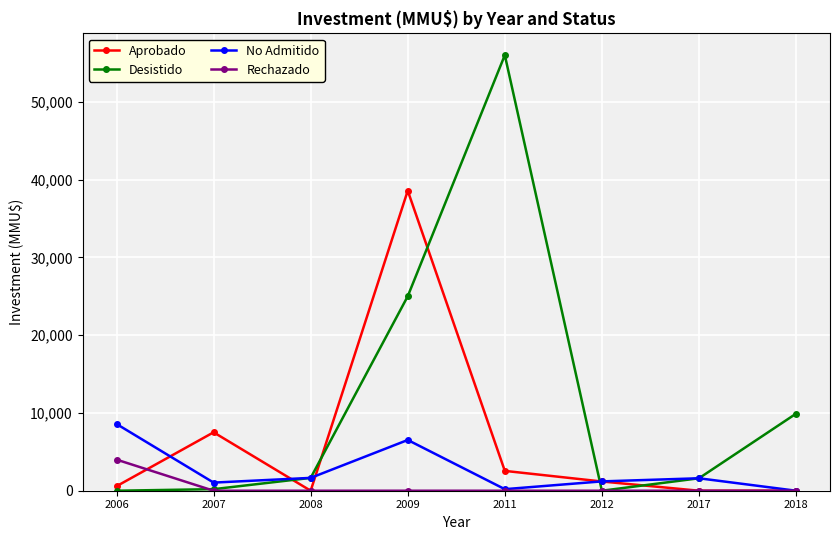

True or false: Aprobado and Rechazado cross at least once.

True